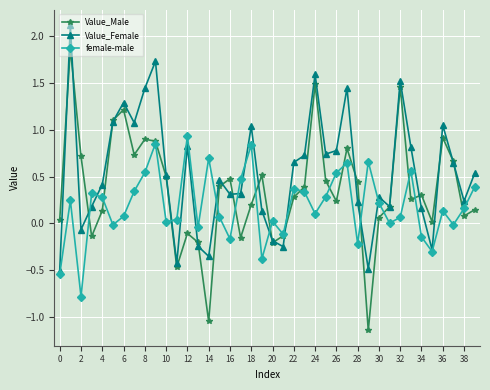

List the series in order of their peak value, highest first.

Value_Female, Value_Male, female-male